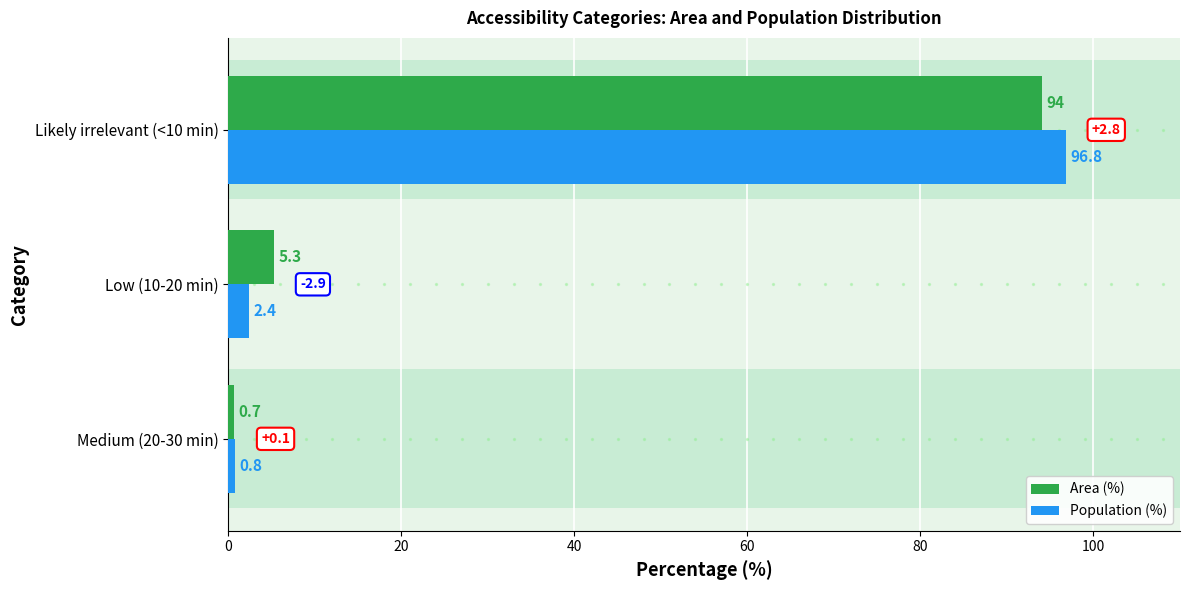

What is the total value across all series at Medium (20-30 min)?

1.5